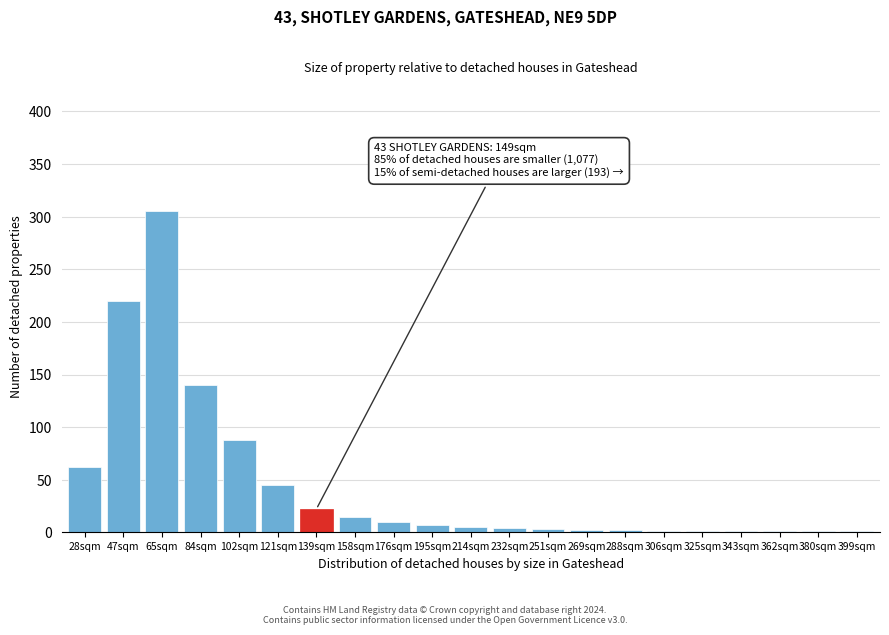

At which label is the value closest to 153?

84sqm